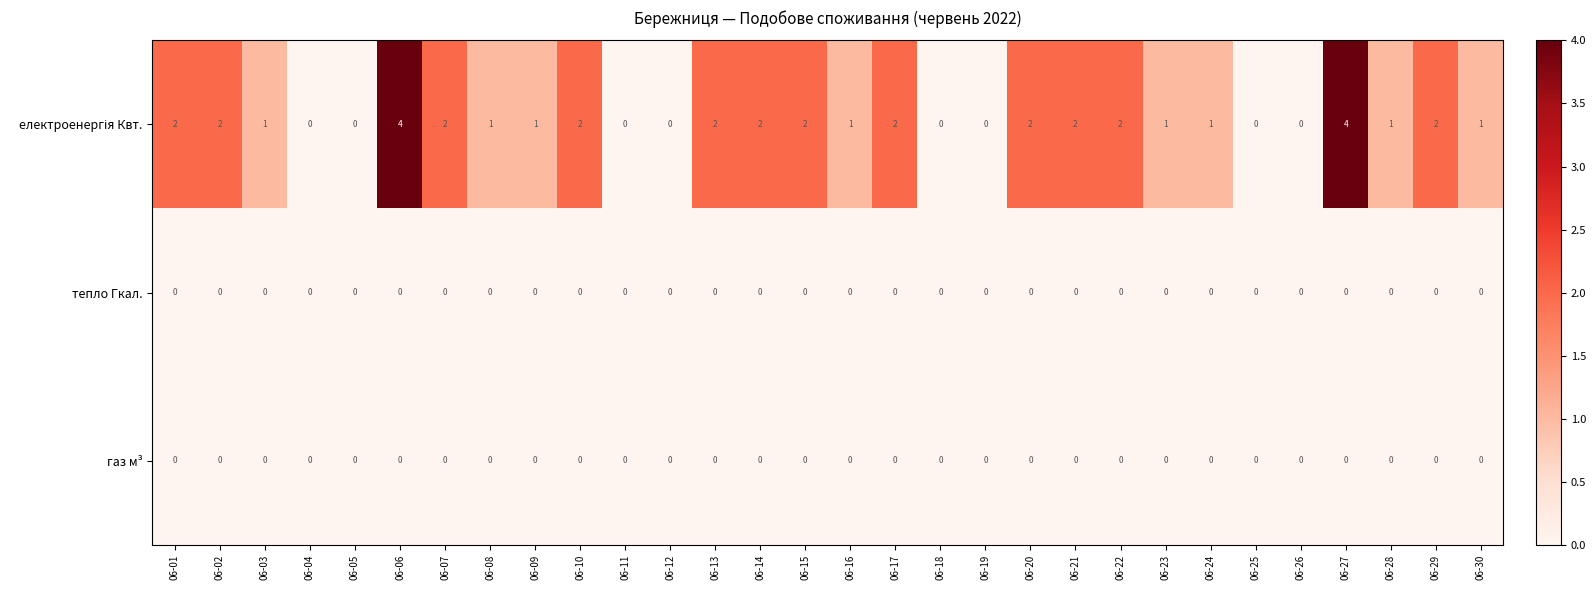

How many data points does each series have?

30